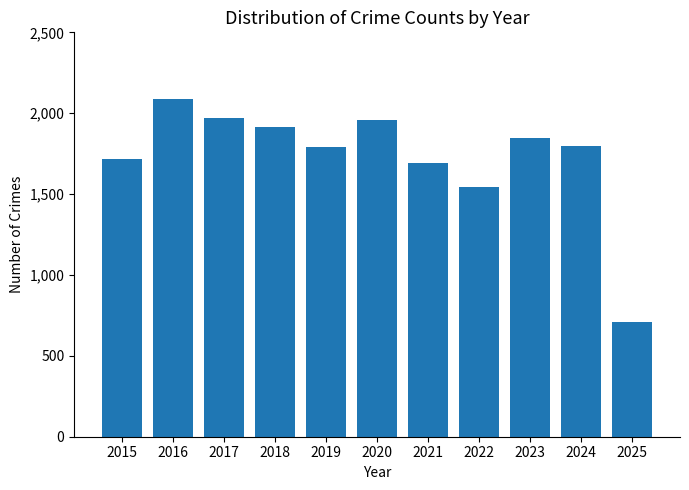

Which category has the highest value across all series?

2016